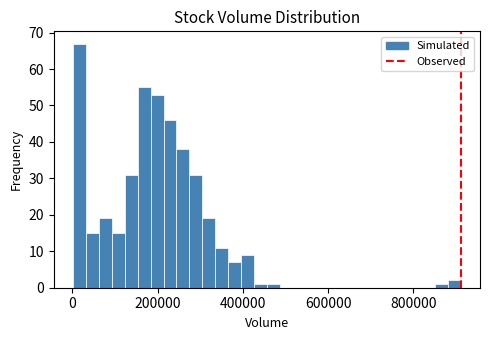

Read against the x-axis, roughly where is the centre of the tallest bar?

20000